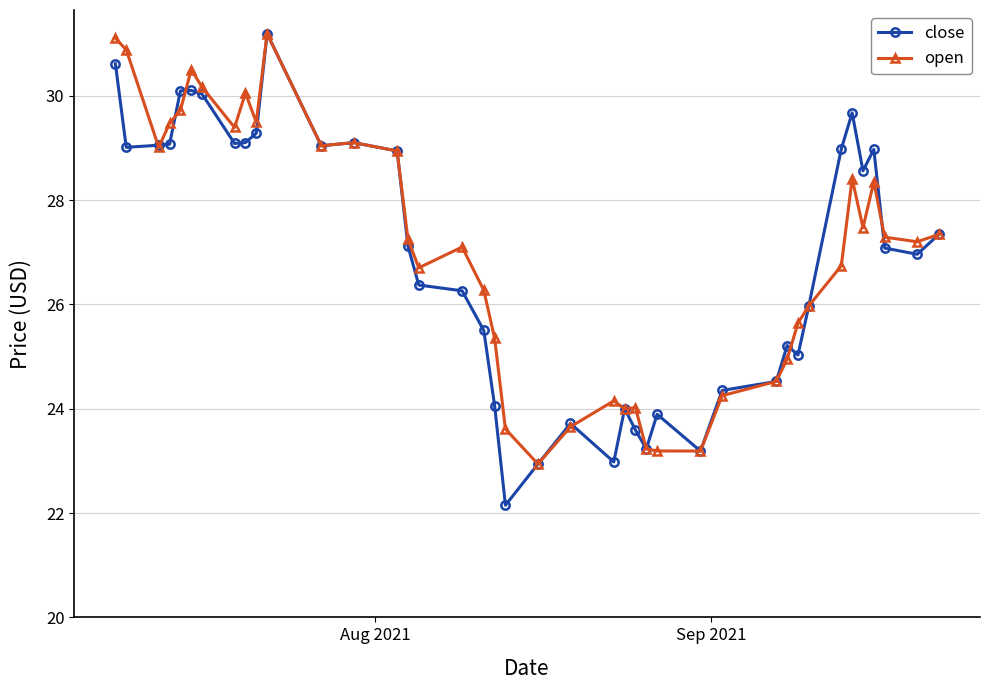

True or false: close has more than 1 interior local peaks.

True